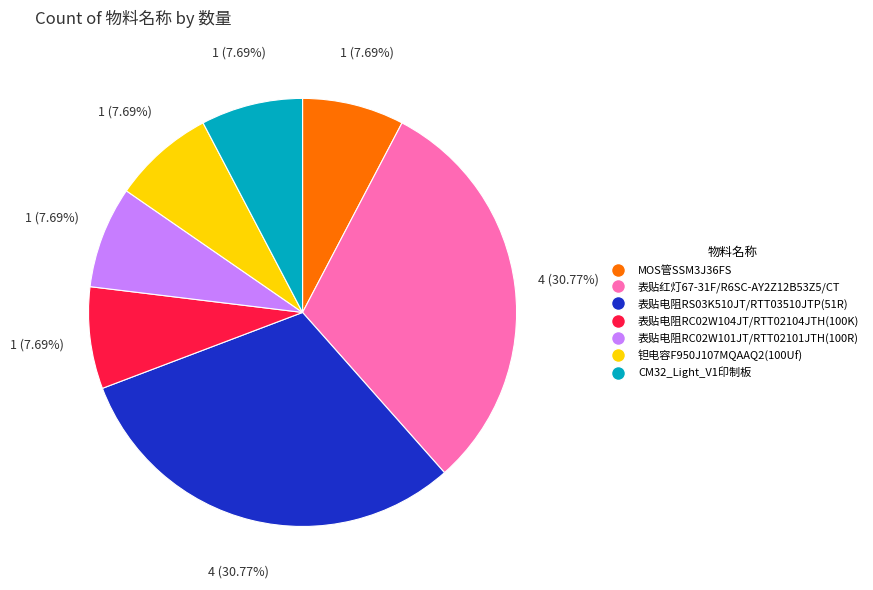

Is there a majority slice in this chart?

No